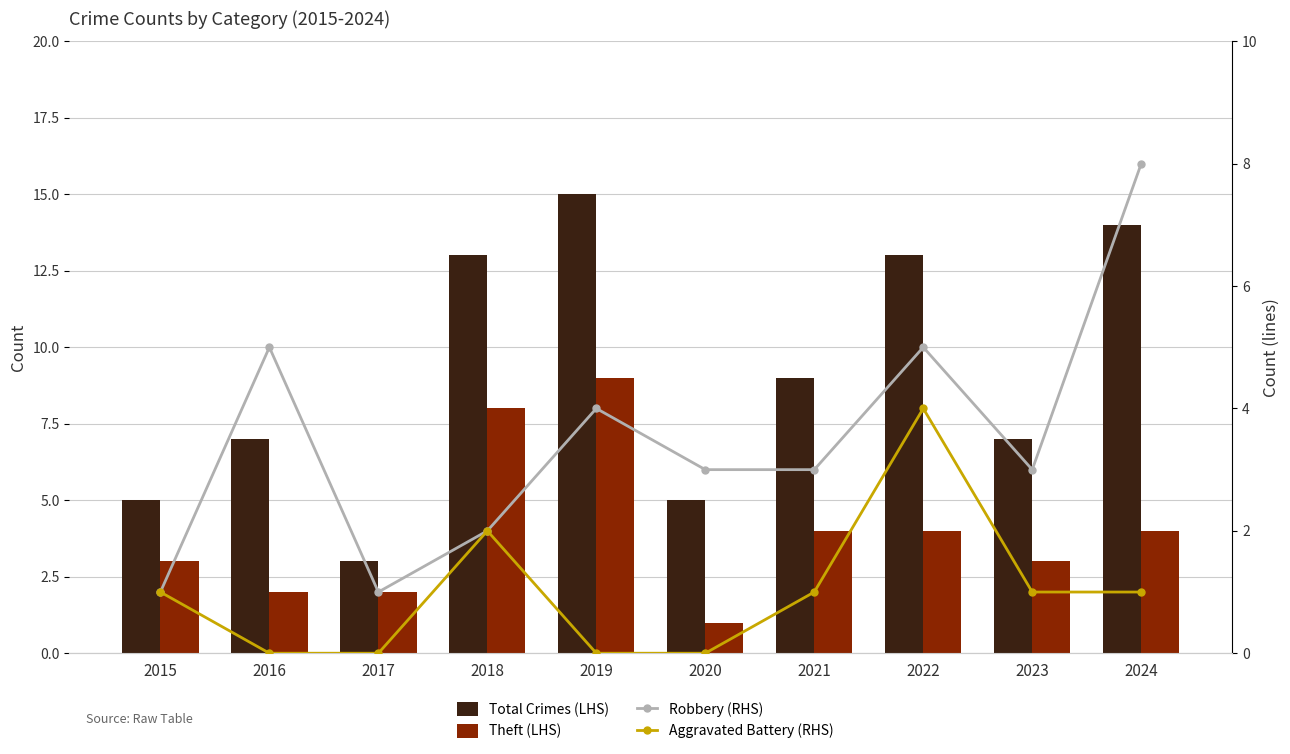

Where does the Robbery (RHS) series first go above 3?

2016